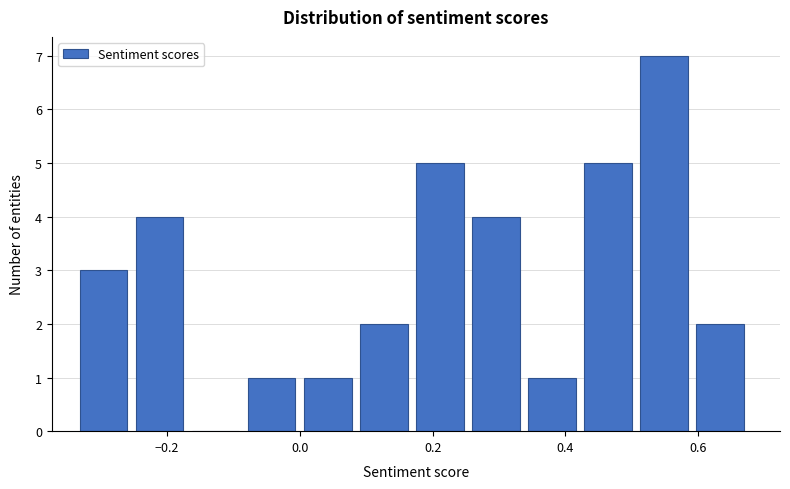

Over which range of the x-axis is the bar tallest?

0.52 to 0.60